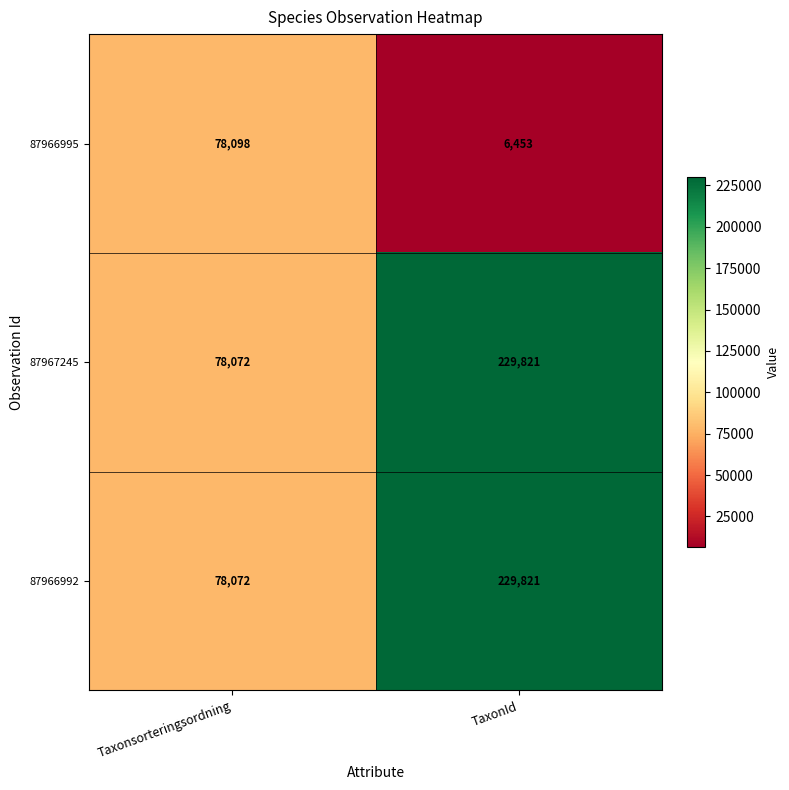

What is the spread (max minus min) of values at TaxonId?

223368